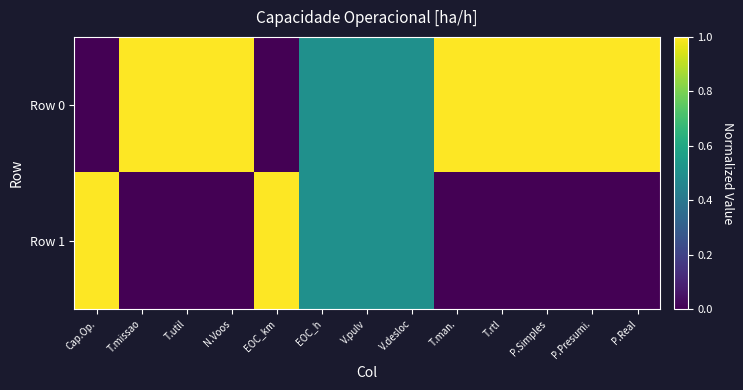

Reading left to right, what are all the values shown in this chart?

Row 0: Cap.Op.=0.0	T.missao=1.0	T.util=1.0	N.Voos=1.0	EOC_km=0.0	EOC_h=0.5	V.pulv=0.5	V.desloc=0.5	T.man.=1.0	T.rtl=1.0	P.Simples=1.0	P.Presumi.=1.0	P.Real=1.0
Row 1: Cap.Op.=1.0	T.missao=0.0	T.util=0.0	N.Voos=0.0	EOC_km=1.0	EOC_h=0.5	V.pulv=0.5	V.desloc=0.5	T.man.=0.0	T.rtl=0.0	P.Simples=0.0	P.Presumi.=0.0	P.Real=0.0